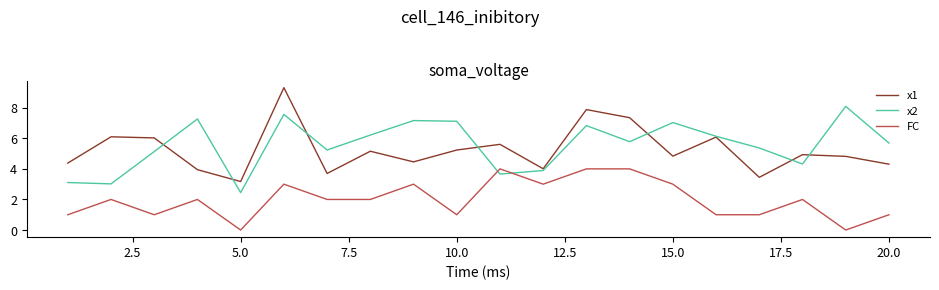

What is the highest value of the x2 series?

8.1